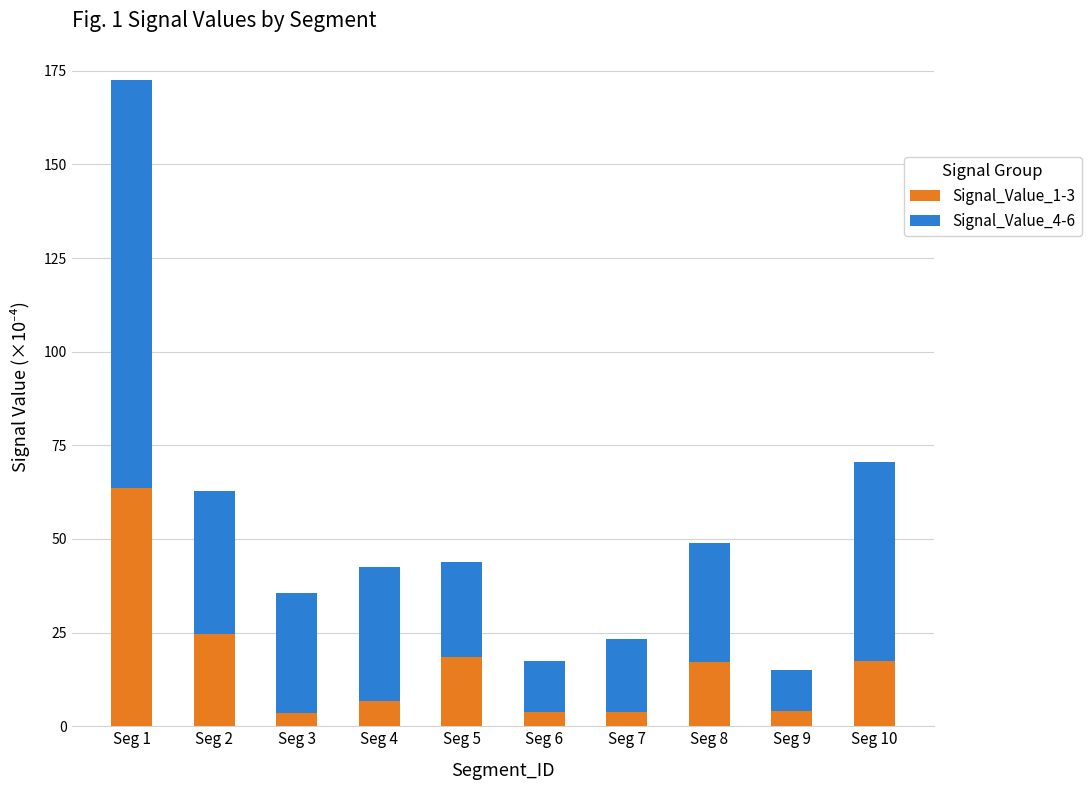

True or false: Signal_Value_1-3 has a value of 3.8 at Seg 7.

True